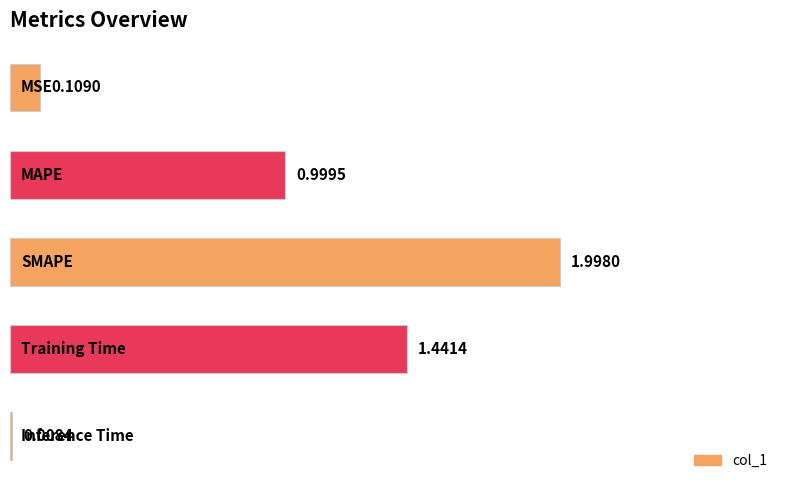

What is the sum of all values?

4.6